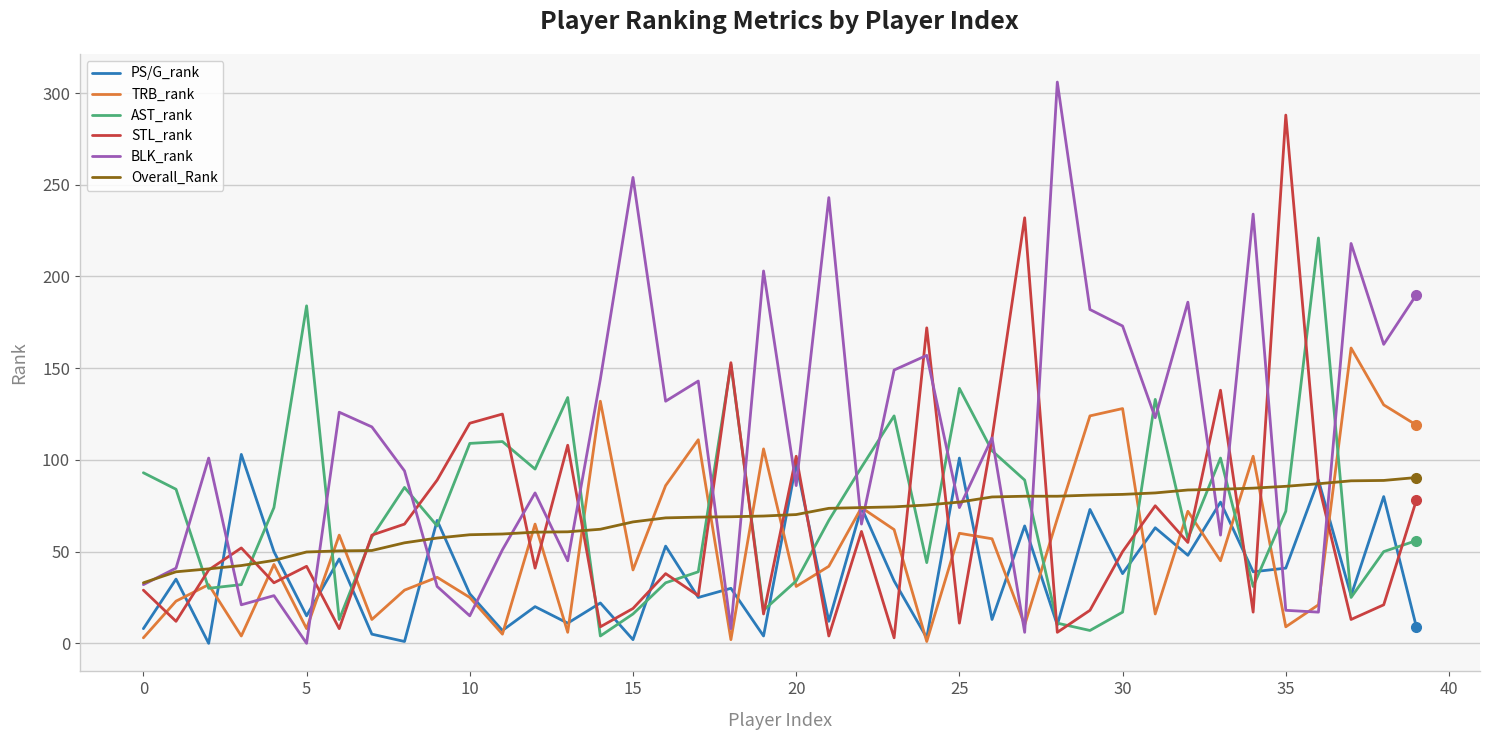

How many interior local peaks does the STL_rank series have?

13